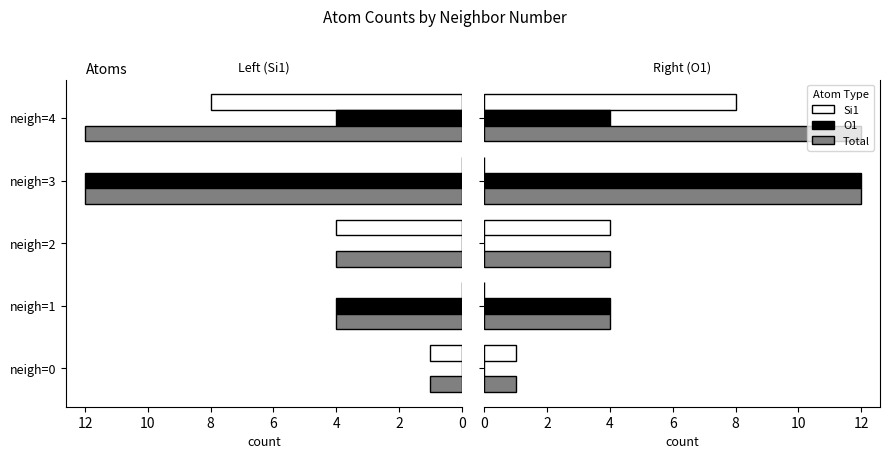

True or false: Si1 has a value of 8 at neigh=4.

True